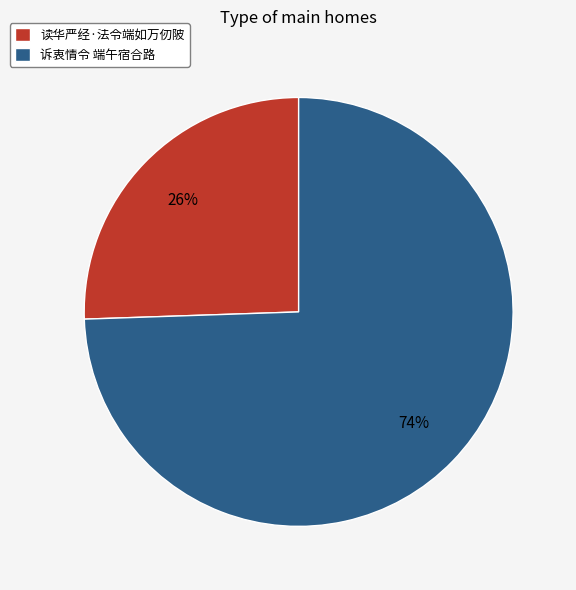

To the nearest percent, what is the average slice percentage?

50%